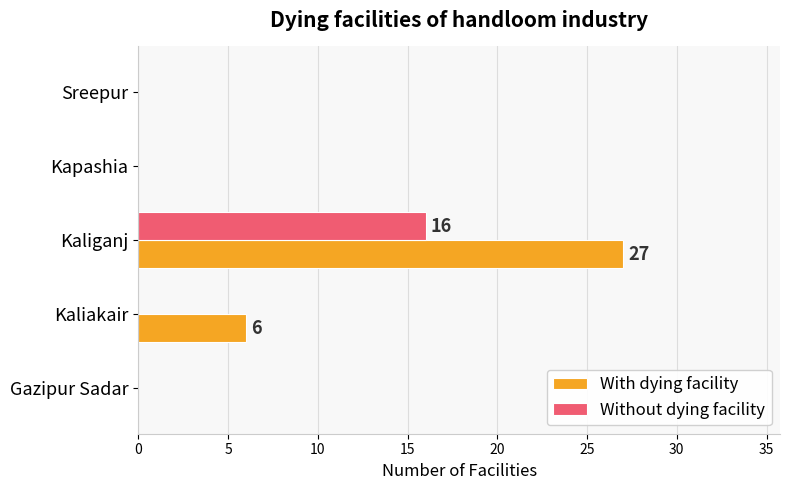

True or false: With dying facility has a value of 27 at Kaliganj.

True